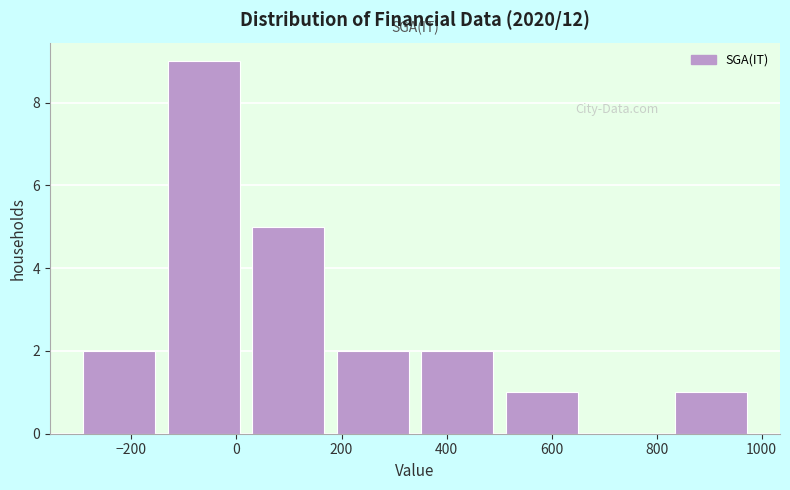

What is the height of the bar covering 180 to 340 on the x-axis? Neither the bar edges nor the heights are printed on the chart, so give them approximately, as read against the axes.

2